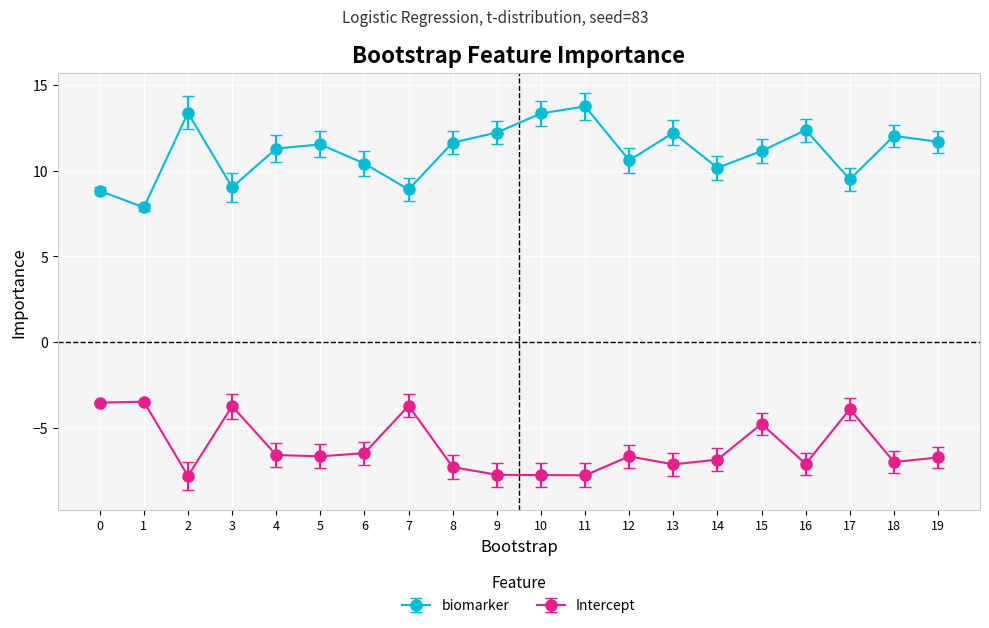

Which series has the largest total across all categories?

biomarker